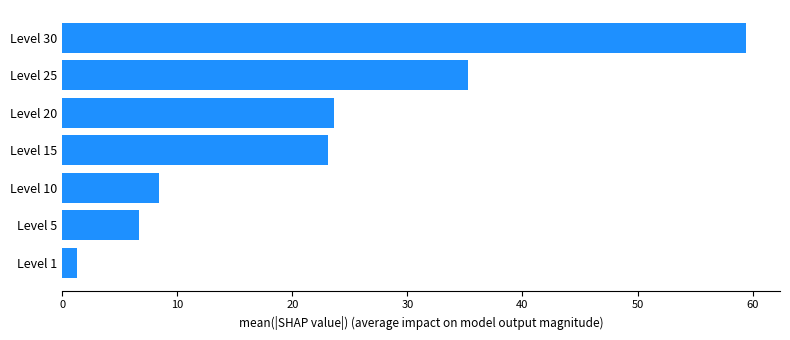

Is it true that the value at Level 25 is 35.3?

True